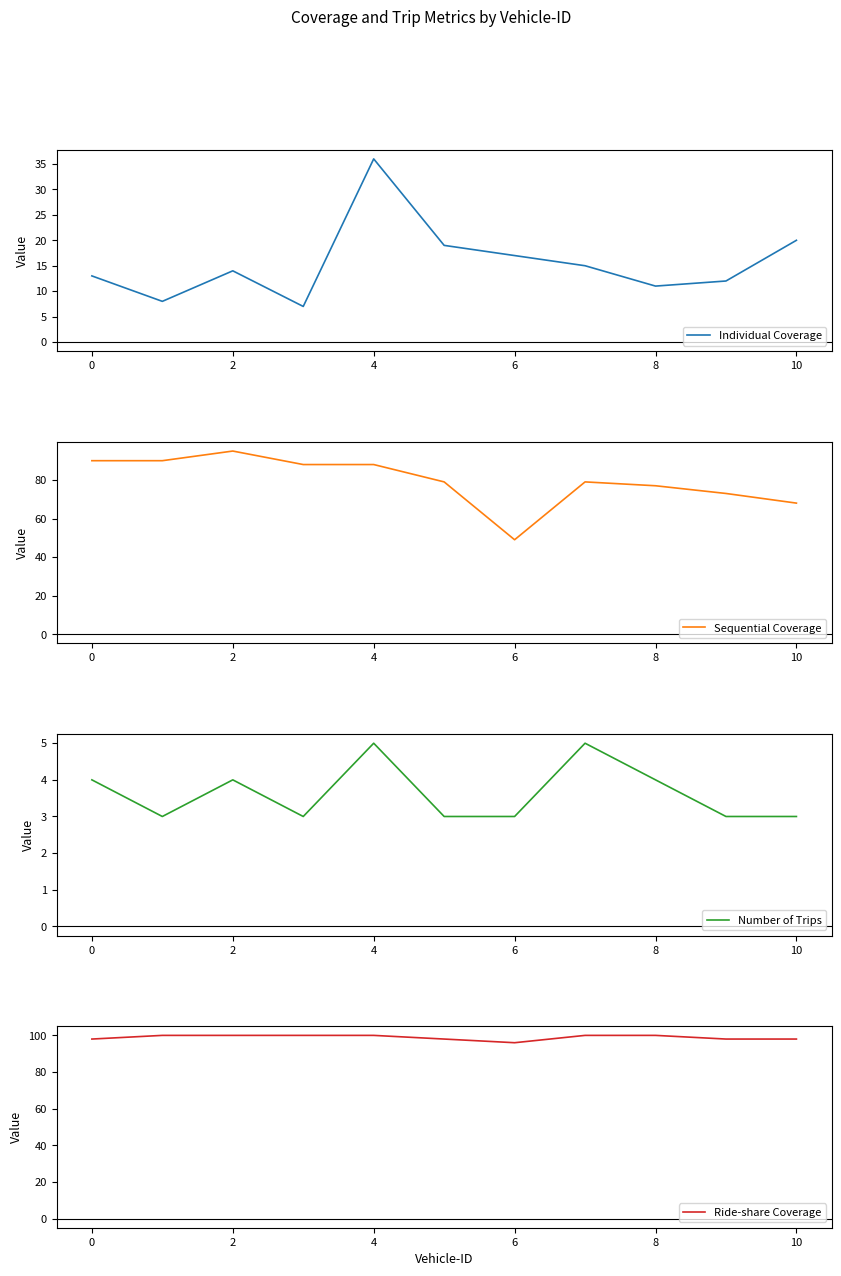

Rank the series by their maximum value, from lowest to highest.

Number of Trips, Individual Coverage, Sequential Coverage, Ride-share Coverage